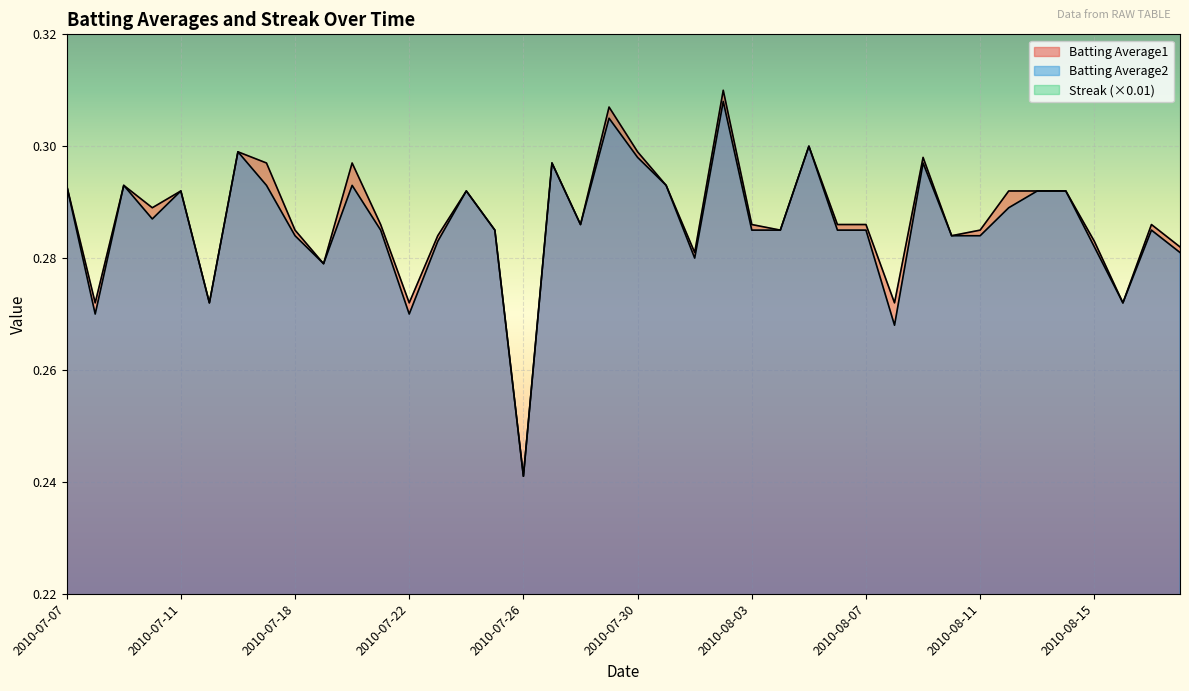

At which category does Streak reach its first local peak?

2010-07-24